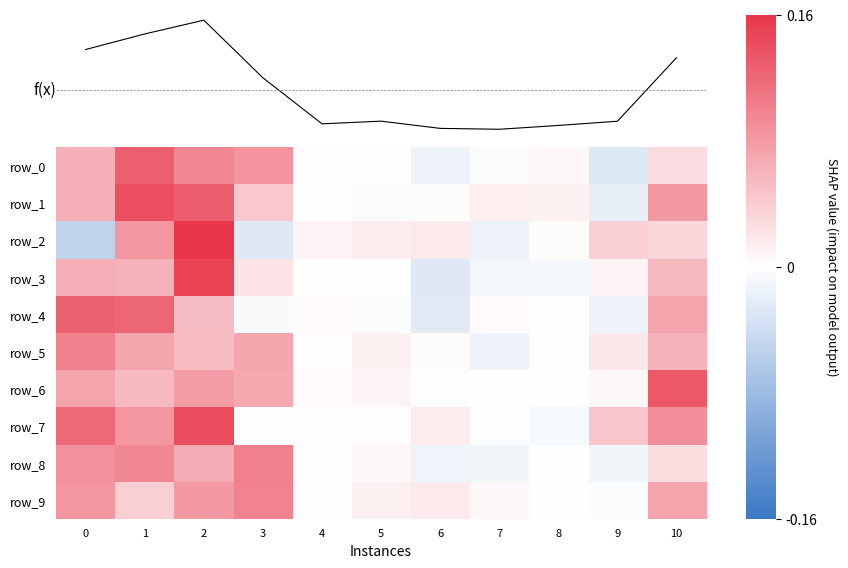

Reading right to left, transcribe all the data shown in this chart.

f(x): 10=0.1	9=0.0	8=0.0	7=-0.0	6=-0.0	5=0.0	4=0.0	3=0.0	2=0.1	1=0.1	0=0.1
row_0: 10=0.0	9=-0.0	8=0.0	7=-0.0	6=-0.0	5=-0.0	4=-0.0	3=0.1	2=0.1	1=0.1	0=0.1
row_1: 10=0.1	9=-0.0	8=0.0	7=0.0	6=0.0	5=-0.0	4=-0.0	3=0.0	2=0.1	1=0.1	0=0.1
row_2: 10=0.0	9=0.0	8=0.0	7=-0.0	6=0.0	5=0.0	4=0.0	3=-0.0	2=0.2	1=0.1	0=-0.1
row_3: 10=0.1	9=0.0	8=-0.0	7=-0.0	6=-0.0	5=0.0	4=0.0	3=0.0	2=0.2	1=0.1	0=0.1
row_4: 10=0.1	9=-0.0	8=0.0	7=0.0	6=-0.0	5=-0.0	4=0.0	3=-0.0	2=0.1	1=0.1	0=0.1
row_5: 10=0.1	9=0.0	8=-0.0	7=-0.0	6=0.0	5=0.0	4=0.0	3=0.1	2=0.1	1=0.1	0=0.1
row_6: 10=0.1	9=0.0	8=-0.0	7=-0.0	6=-0.0	5=0.0	4=0.0	3=0.1	2=0.1	1=0.1	0=0.1
row_7: 10=0.1	9=0.0	8=-0.0	7=-0.0	6=0.0	5=0.0	4=0.0	3=-0.0	2=0.1	1=0.1	0=0.1
row_8: 10=0.0	9=-0.0	8=0.0	7=-0.0	6=-0.0	5=0.0	4=-0.0	3=0.1	2=0.1	1=0.1	0=0.1
row_9: 10=0.1	9=-0.0	8=-0.0	7=0.0	6=0.0	5=0.0	4=0.0	3=0.1	2=0.1	1=0.0	0=0.1